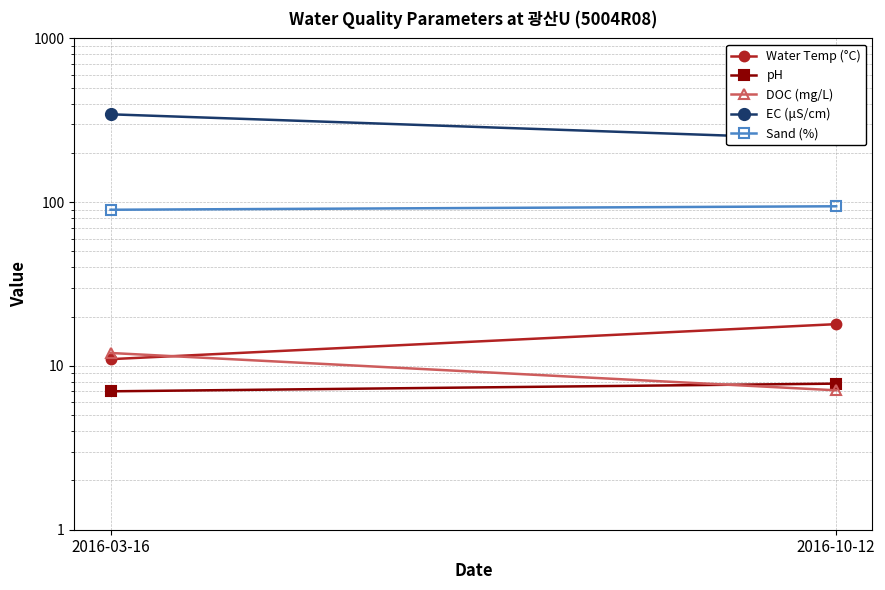

Reading left to right, list all the values displayed in this chart.

Water Temp (°C): 2016-03-16=11.0	2016-10-12=18.0
pH: 2016-03-16=7.0	2016-10-12=7.8
DOC (mg/L): 2016-03-16=12.0	2016-10-12=7.1
EC (μS/cm): 2016-03-16=344.0	2016-10-12=242.0
Sand (%): 2016-03-16=89.9	2016-10-12=94.4